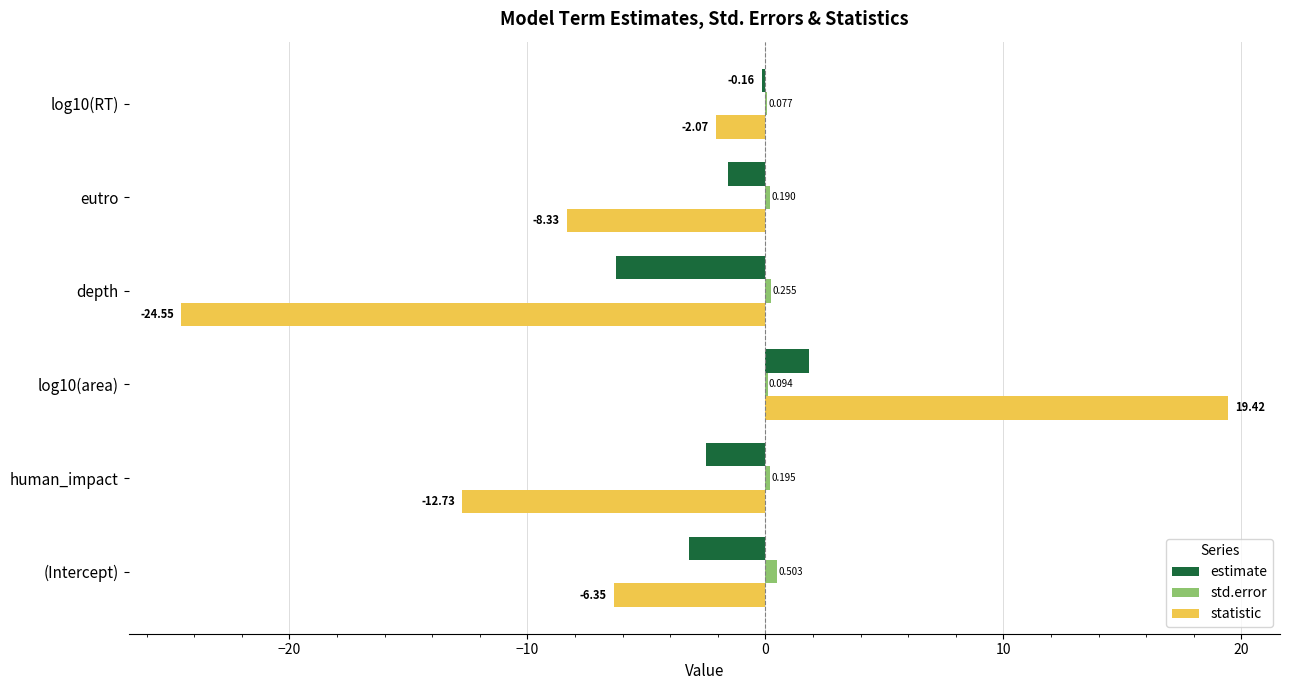

Which series has the widest spread of values?

statistic